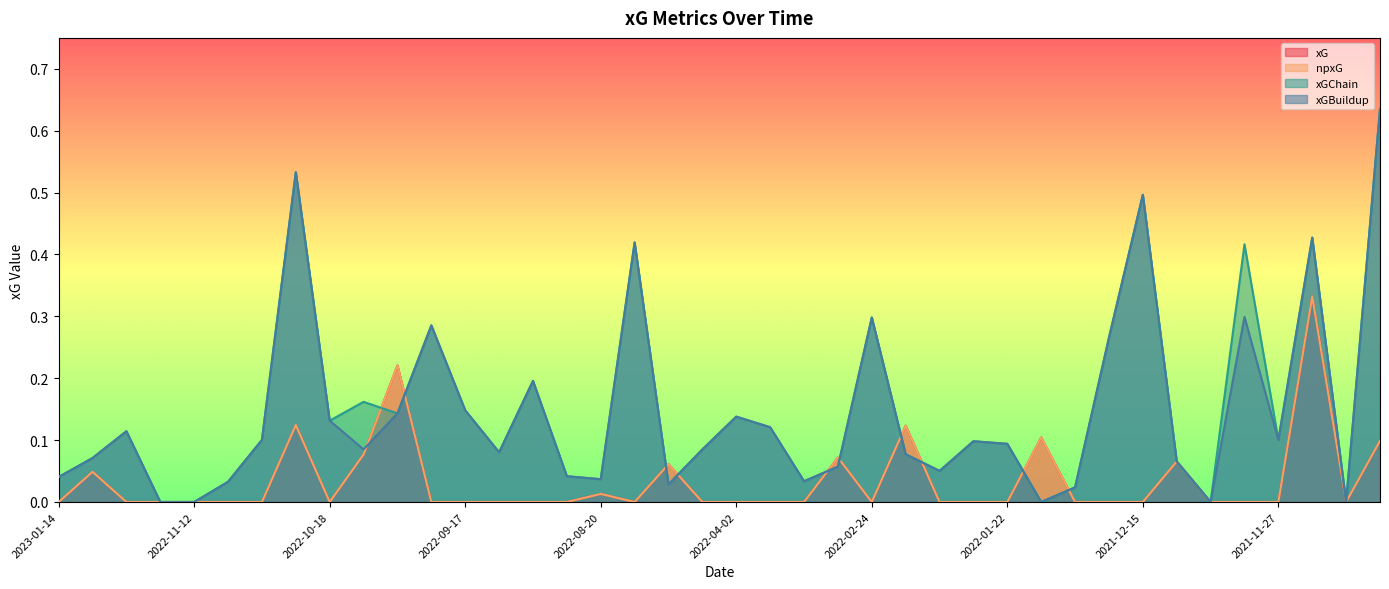

Where is the first local maximum for xGBuildup?

2022-12-31